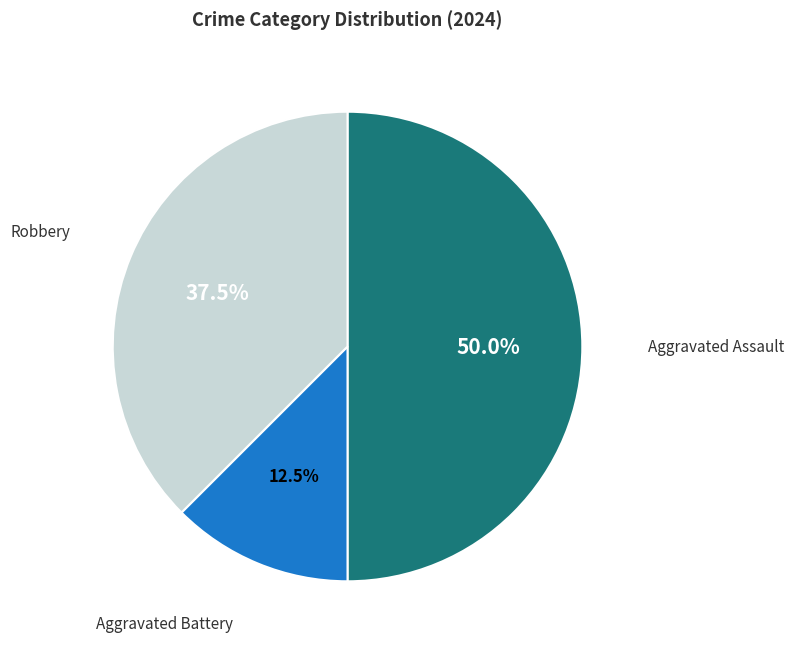

Does Aggravated Battery represent more than half of the total?

No